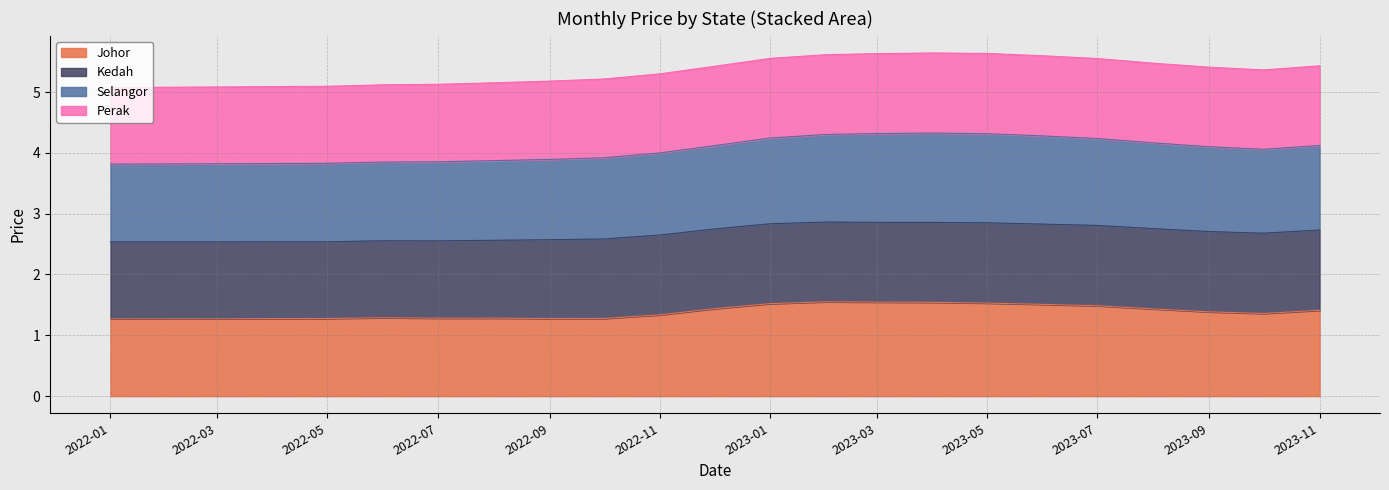

What is the lowest value of the Johor series?

1.3